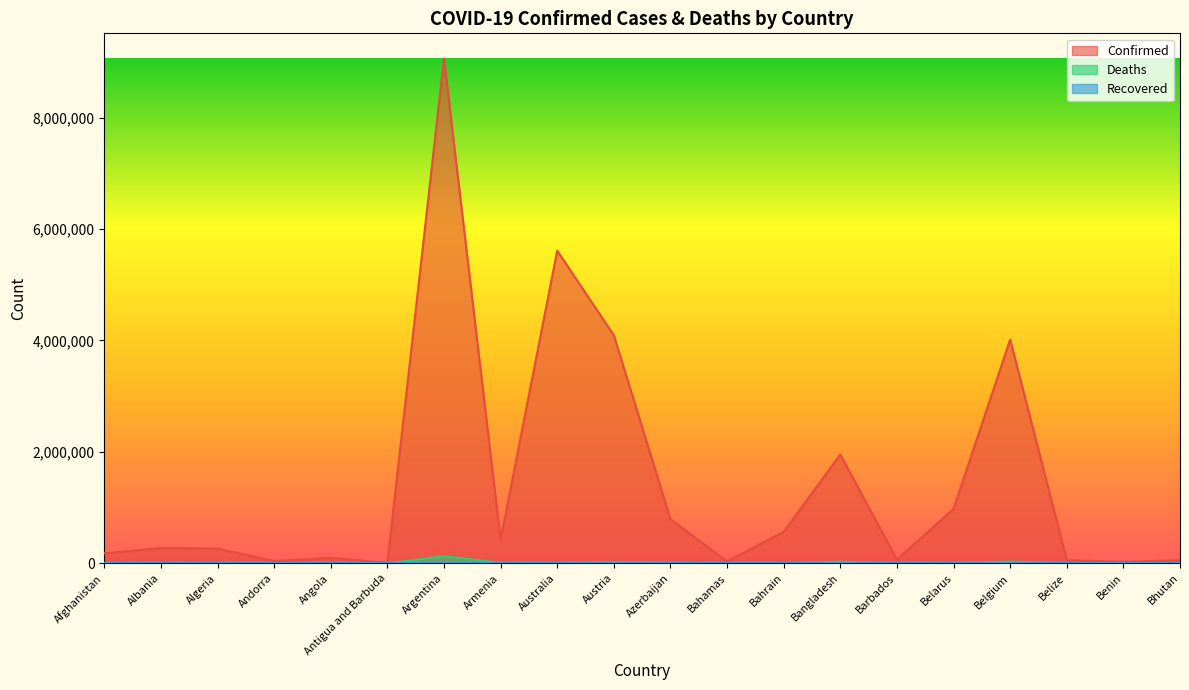

Does the chart display data point markers on the line(s)?

No